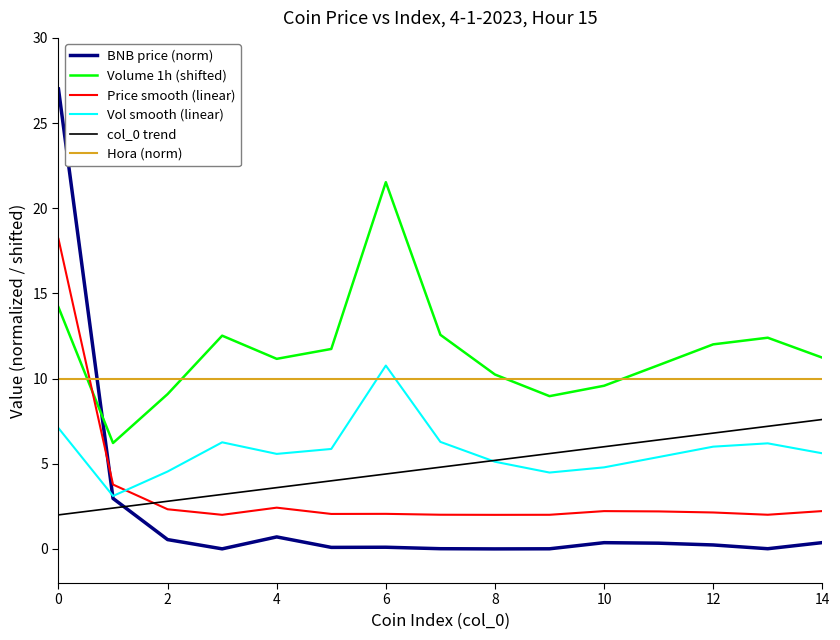

What is the maximum value for Volume 1h (shifted)?

21.5